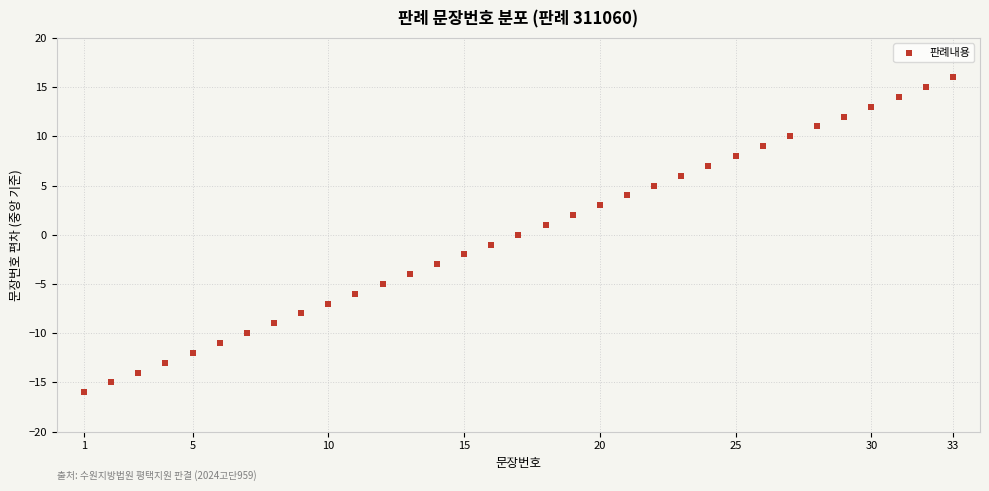

What is the range of X values (max minus min)?

32